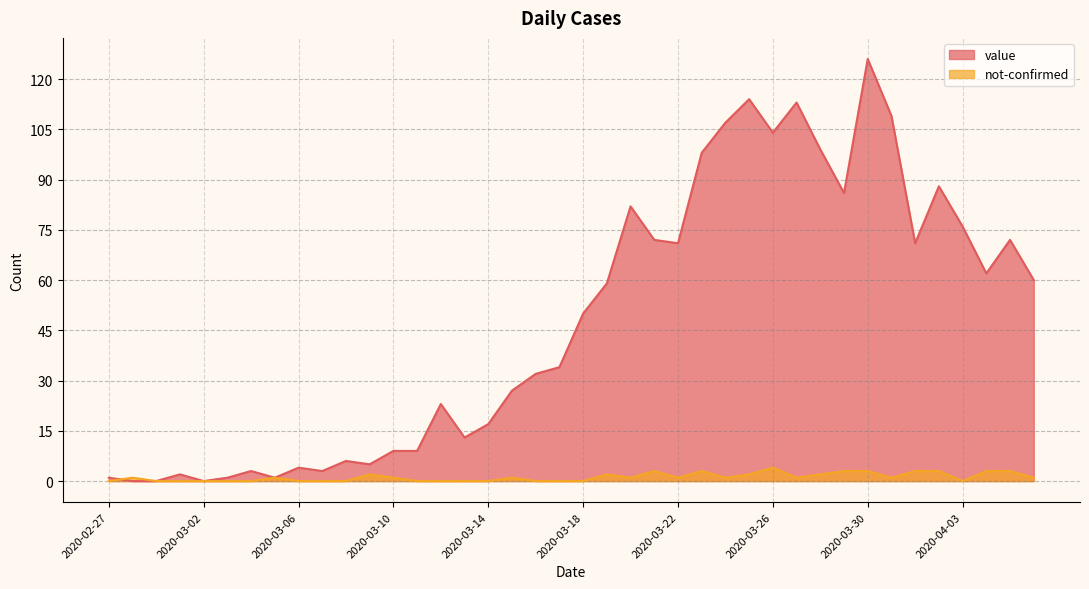

What is the average value of the not-confirmed series?

1